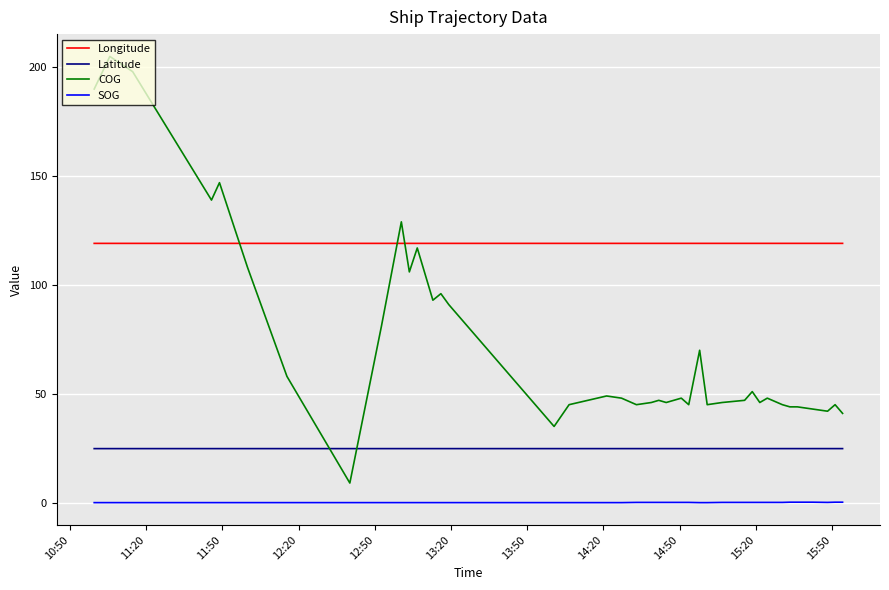

What is the greatest value displayed?

205.0